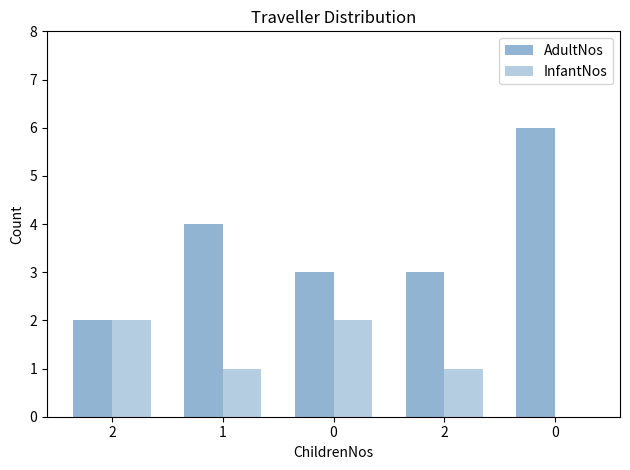

True or false: InfantNos has a value of 1 at 2.

False